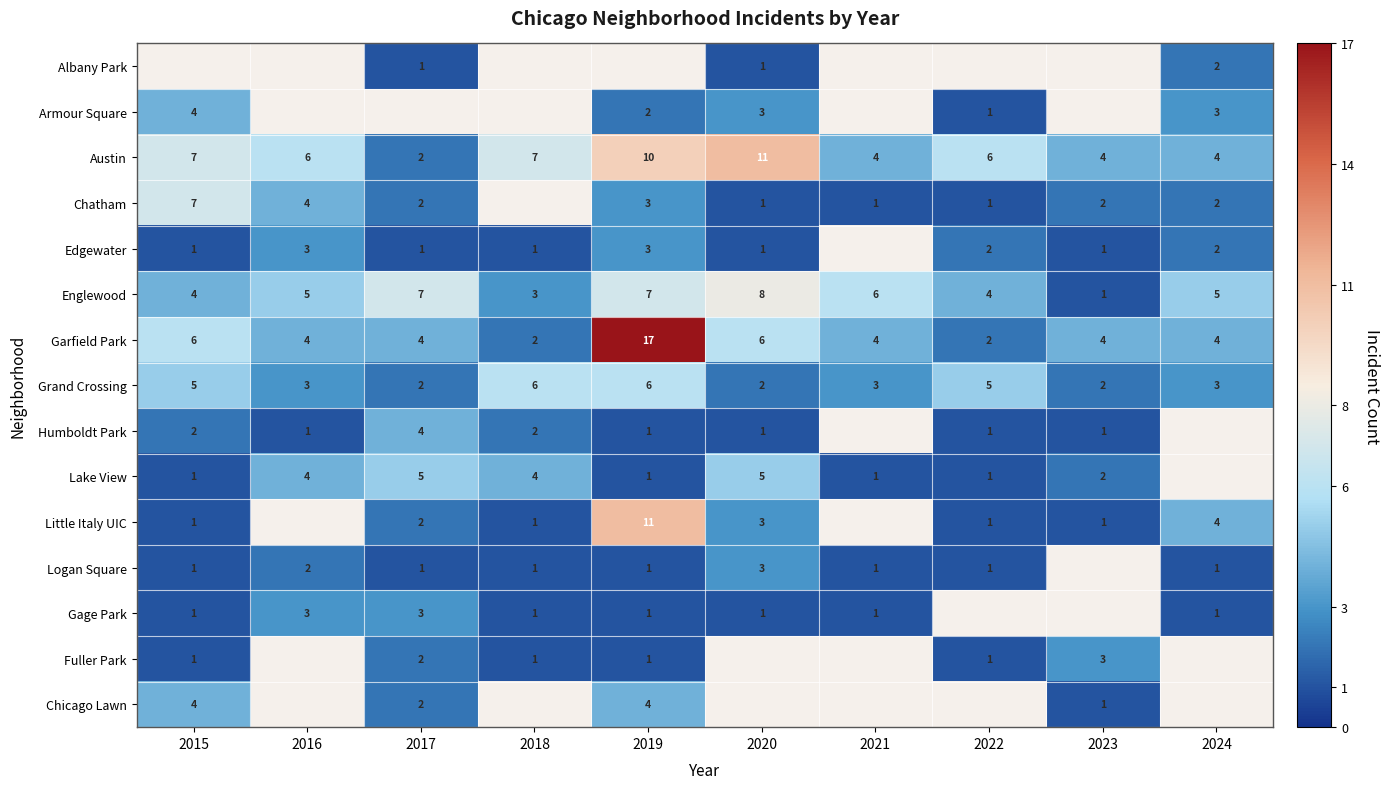

What is the average value of the Austin series?

6